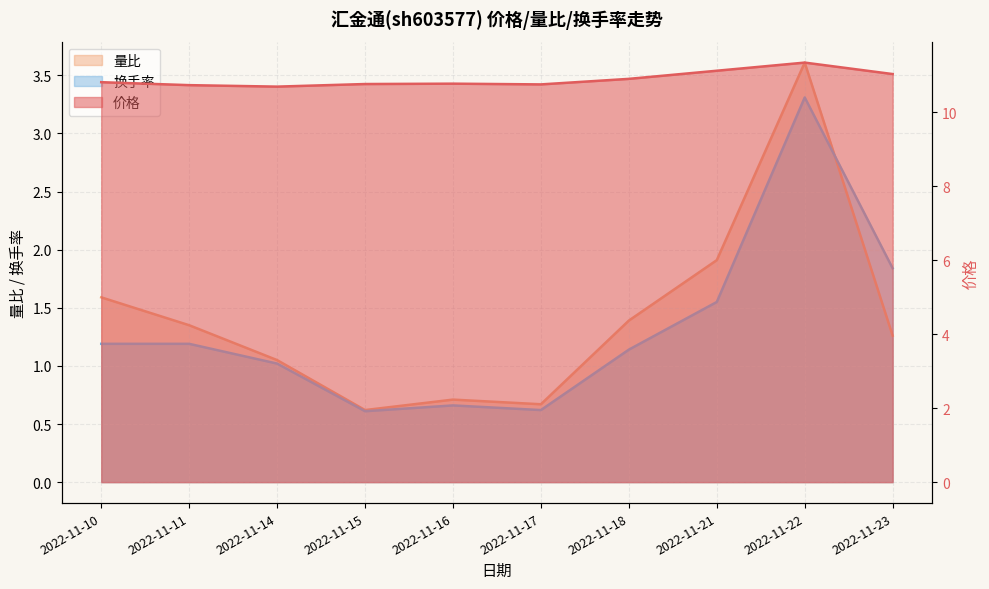

The value of 换手率 at 2022-11-11 is 0.4. True or false?

False